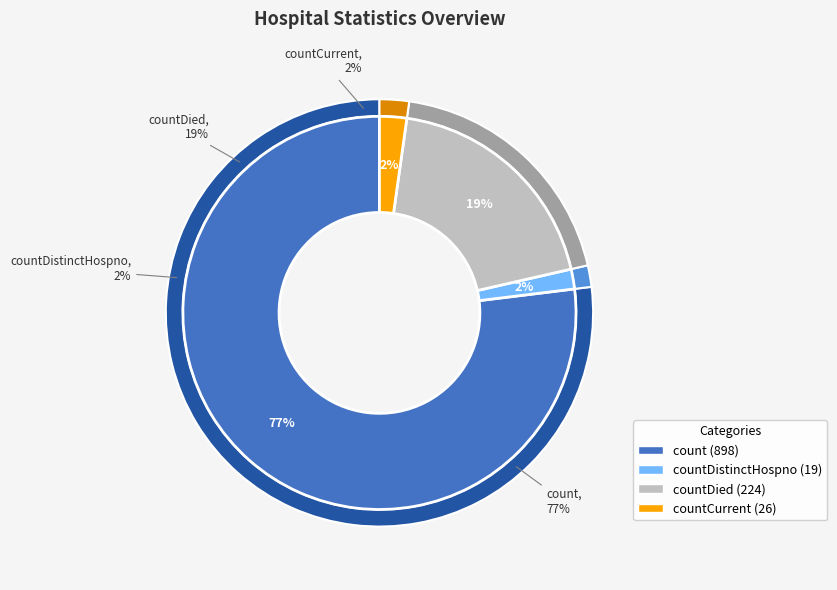

Is there a majority slice in this chart?

Yes